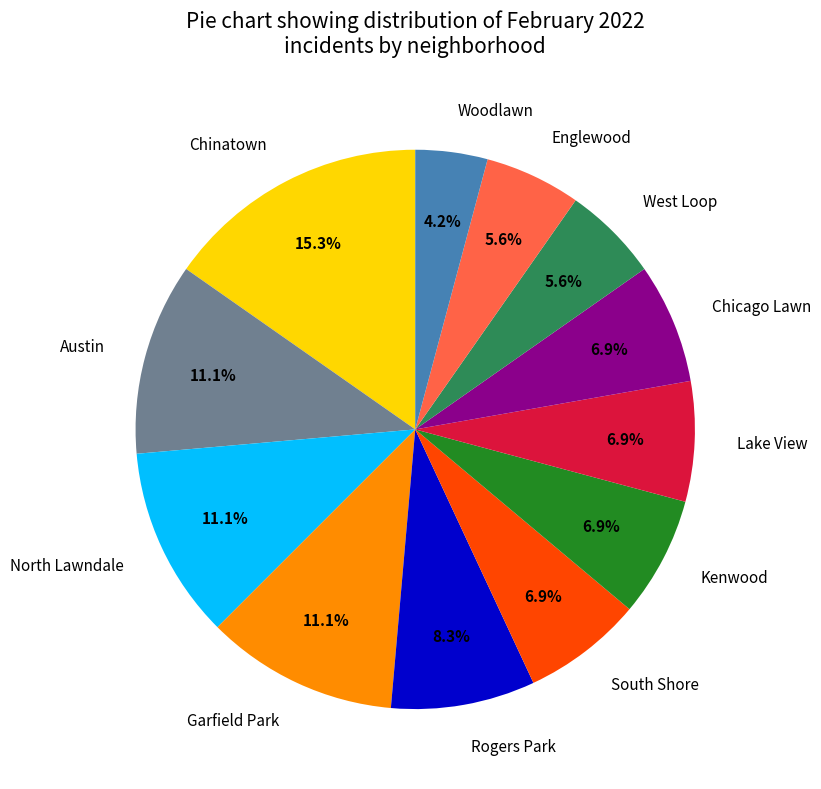

Is West Loop the majority of the pie?

No